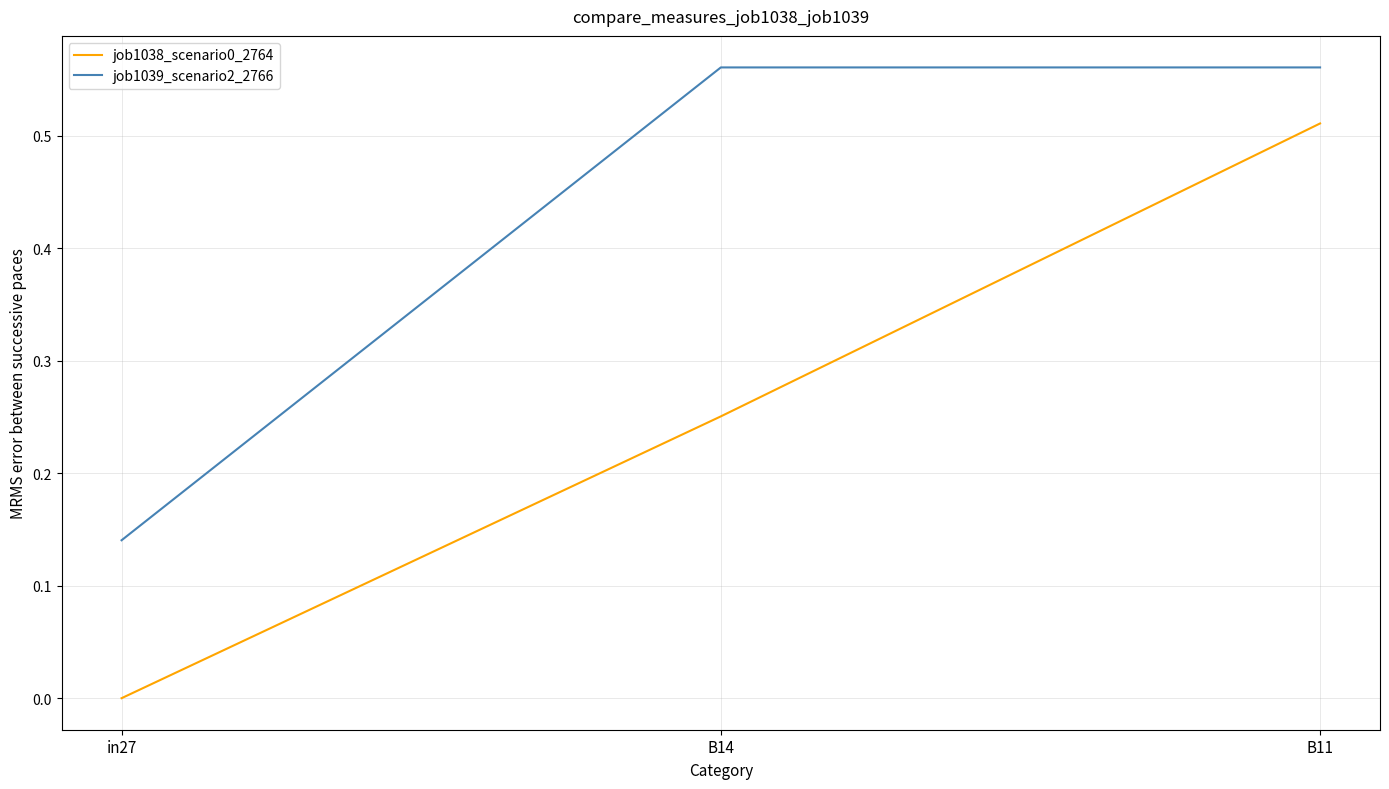

What is the sum of the job1039_scenario2_2766 values at B11 and in27?

0.7